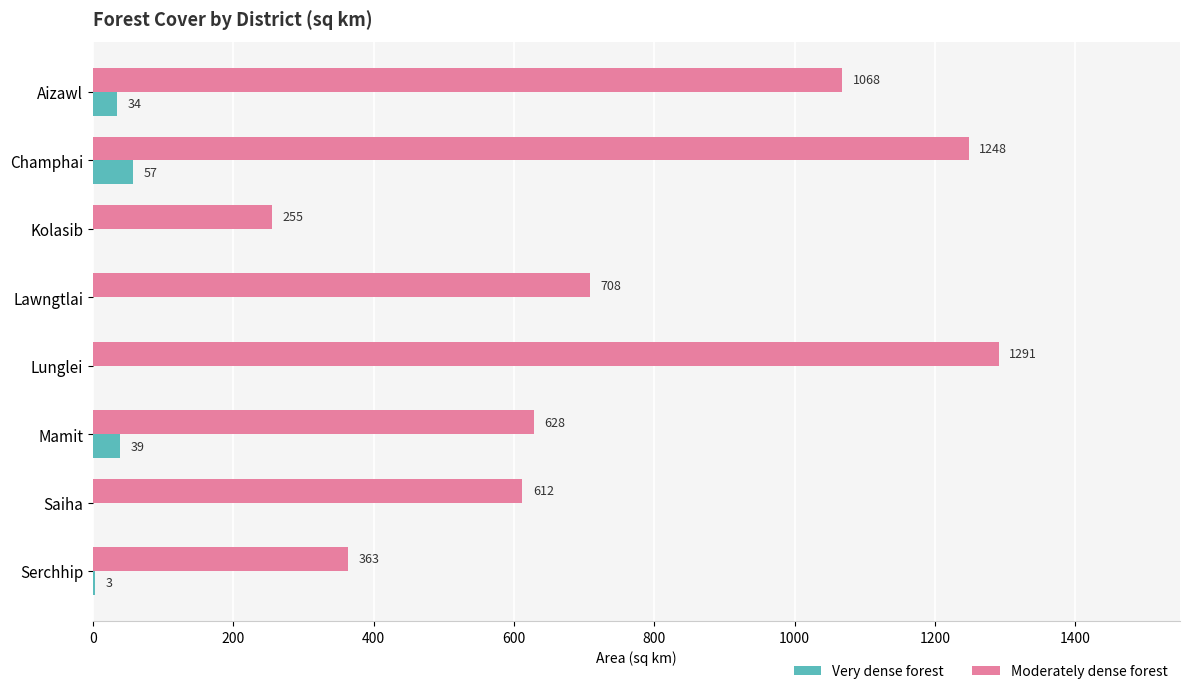

Between Lunglei and Mamit, which series saw the biggest shift?

Moderately dense forest